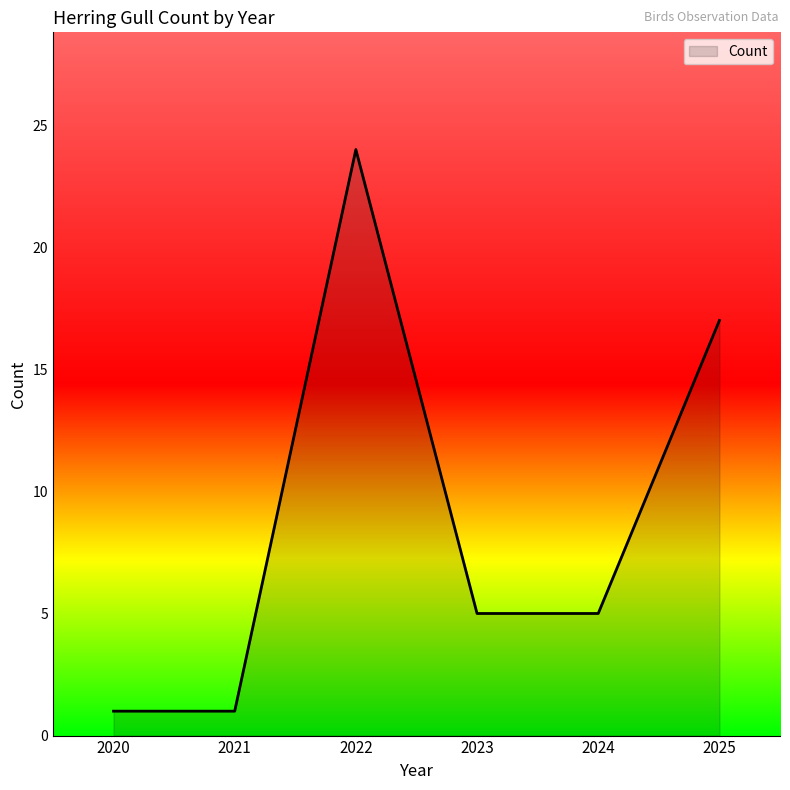

Is it true that the value at 2025 is 30?

False